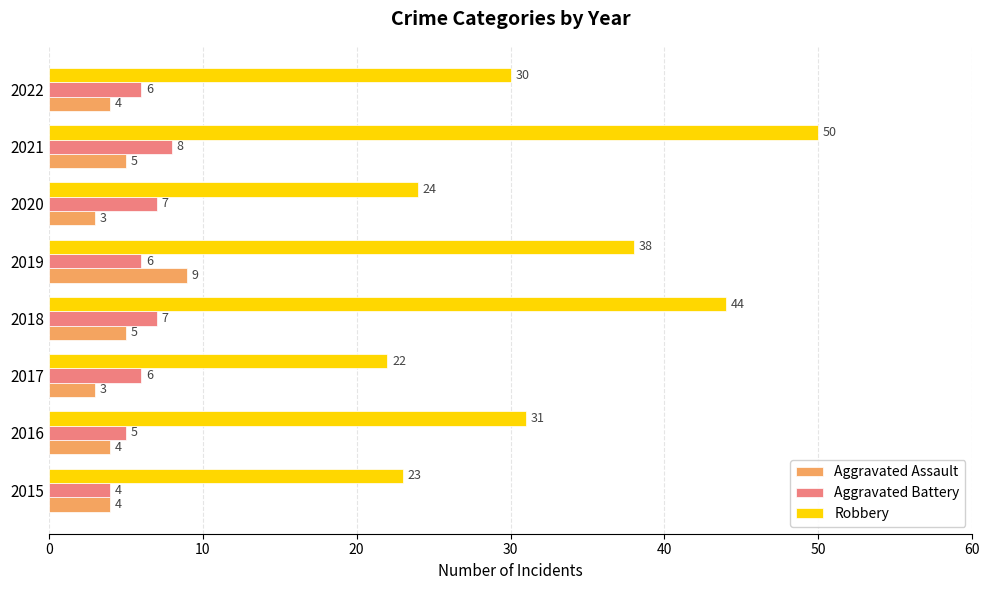

The value of Robbery at 2019 is 38. True or false?

True